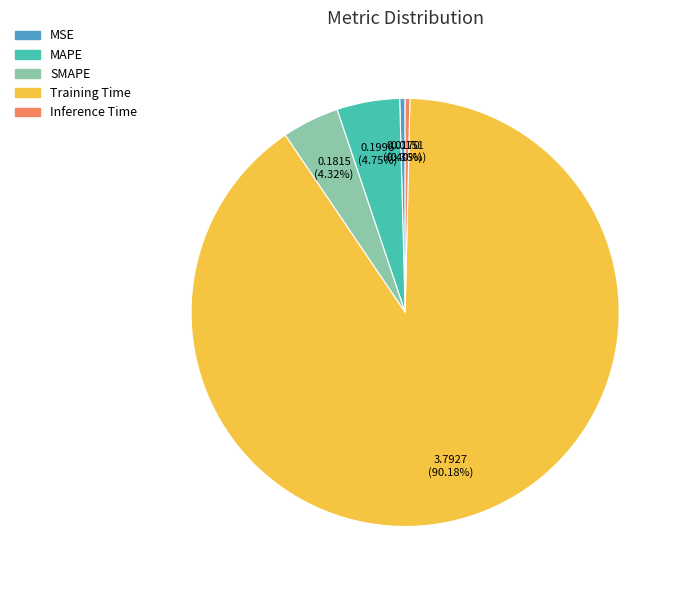

Which slice represents more than half of the pie?

Training Time